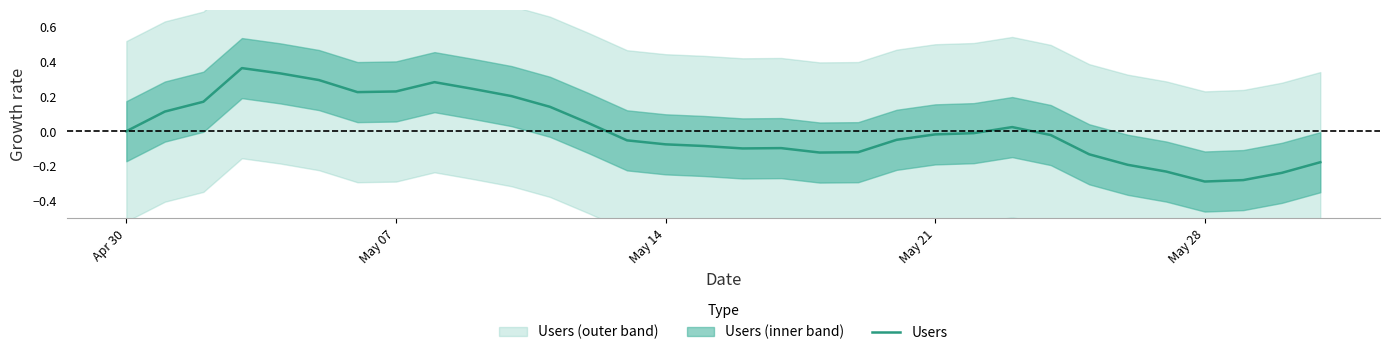

The value of Users at May 07 is 0.3. True or false?

False